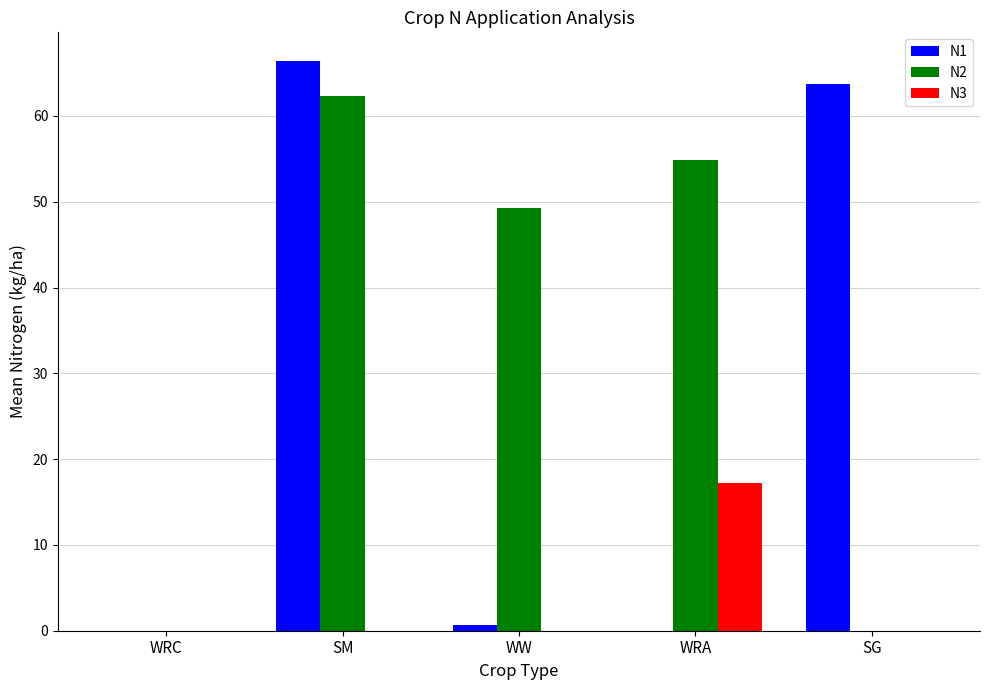

At which category is the sum across all series the highest?

SM